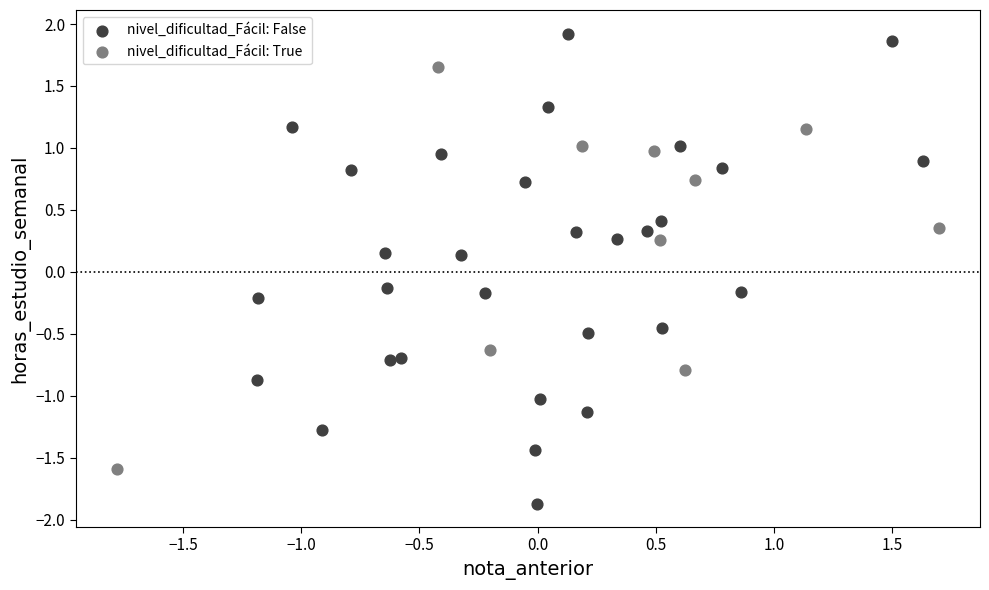

Which series reaches the maximum Y coordinate?

nivel_dificultad_Fácil: False